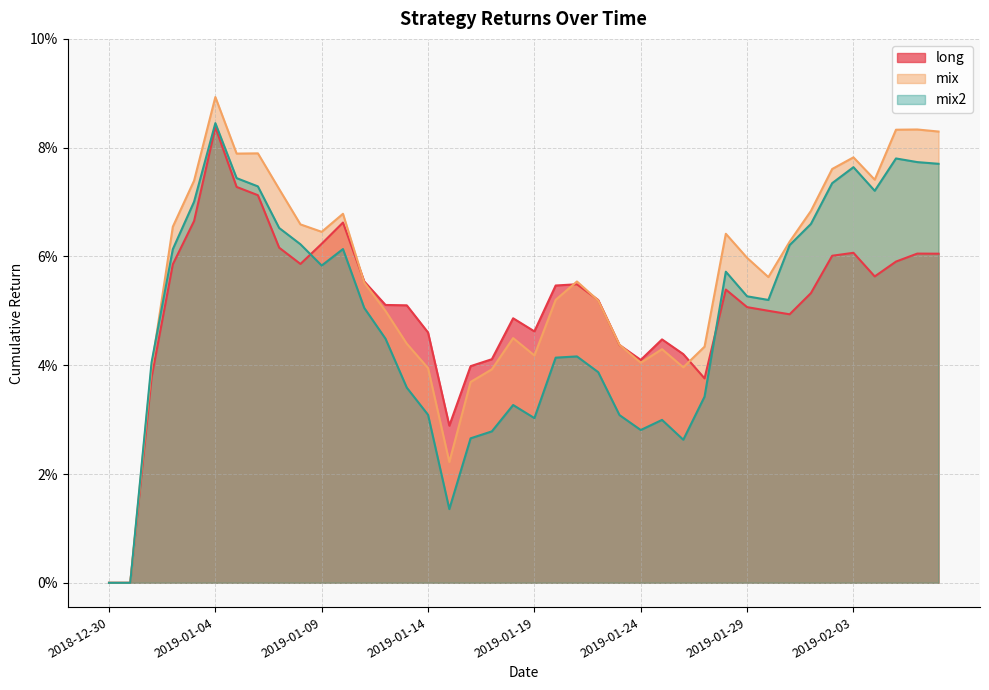

What is the total value across all series at 2019-02-06?

0.2